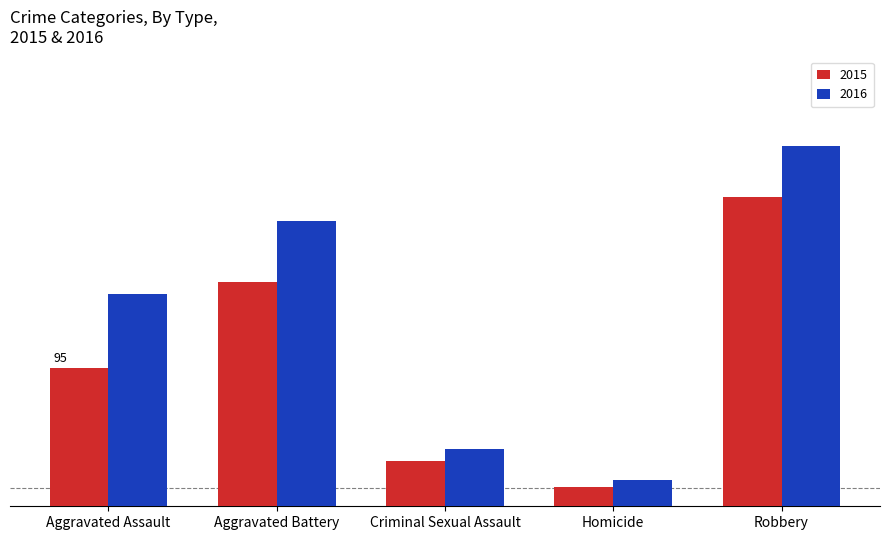

What is the minimum value for 2015?

13